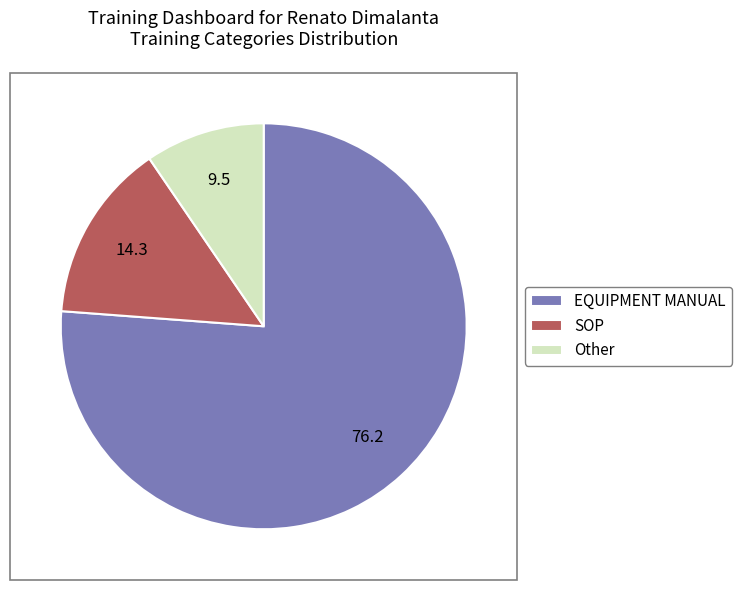

The EQUIPMENT MANUAL slice represents 76% of the pie. True or false?

True